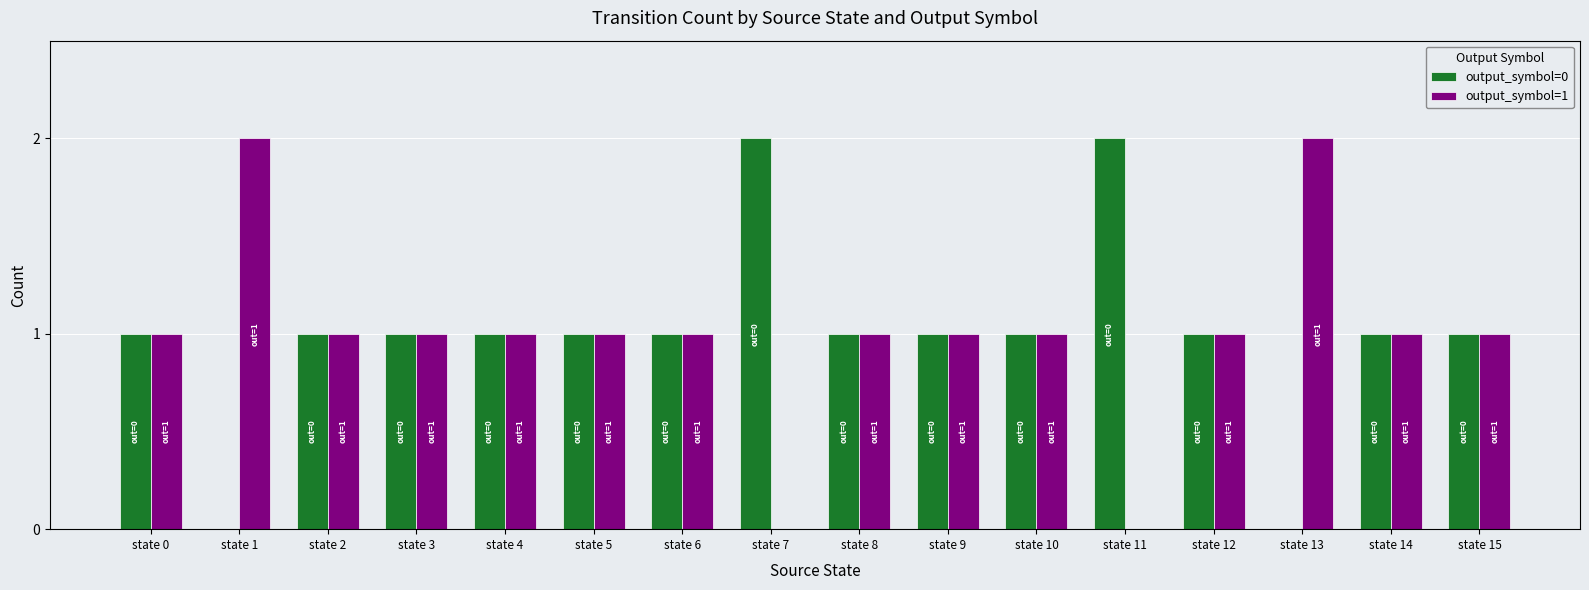

Is the value of output_symbol=0 at state 11 greater than the value of output_symbol=1 at state 5?

Yes